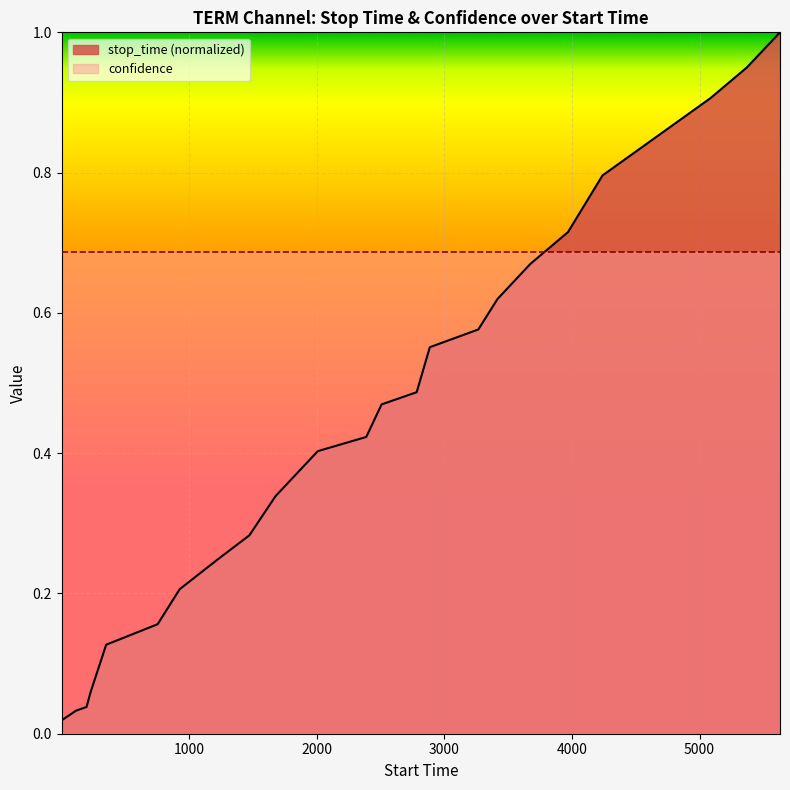

True or false: the data shows 0.0 at 196.

True